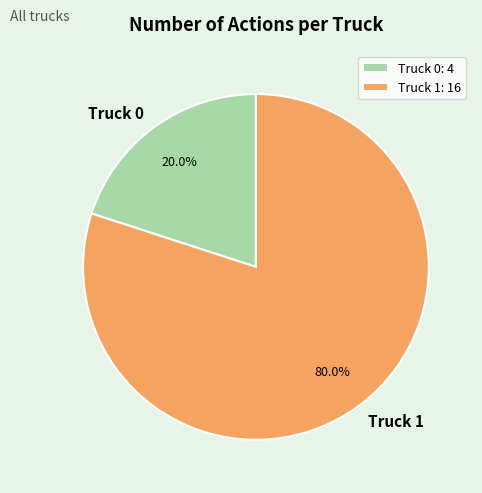

To the nearest percent, what percentage of the pie is Truck 0?

20%